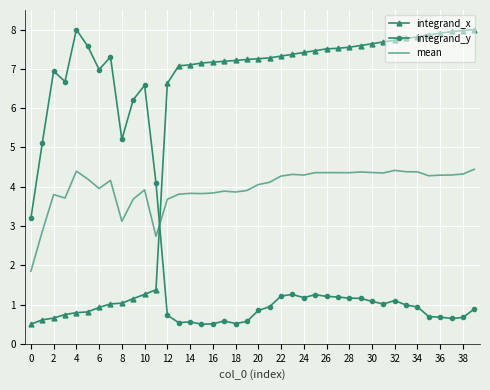

List the series in order of their overall mean, highest first.

integrand_x, mean, integrand_y